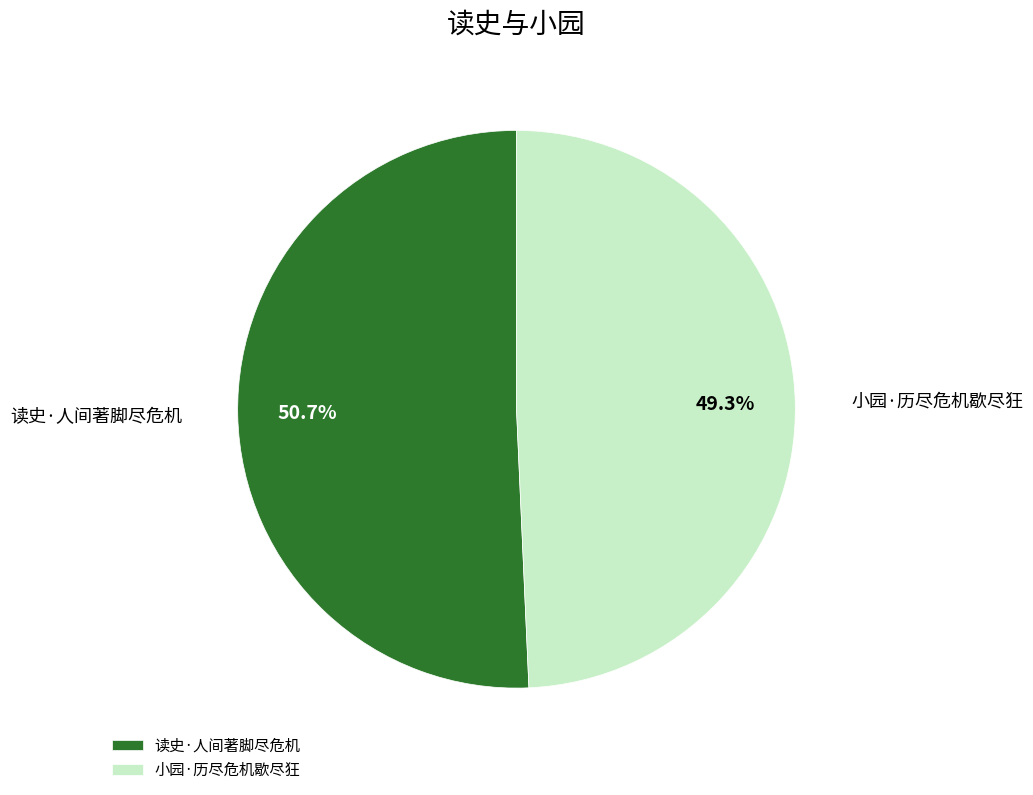

True or false: 小园·历尽危机歇尽狂 accounts for 49% of the total.

True